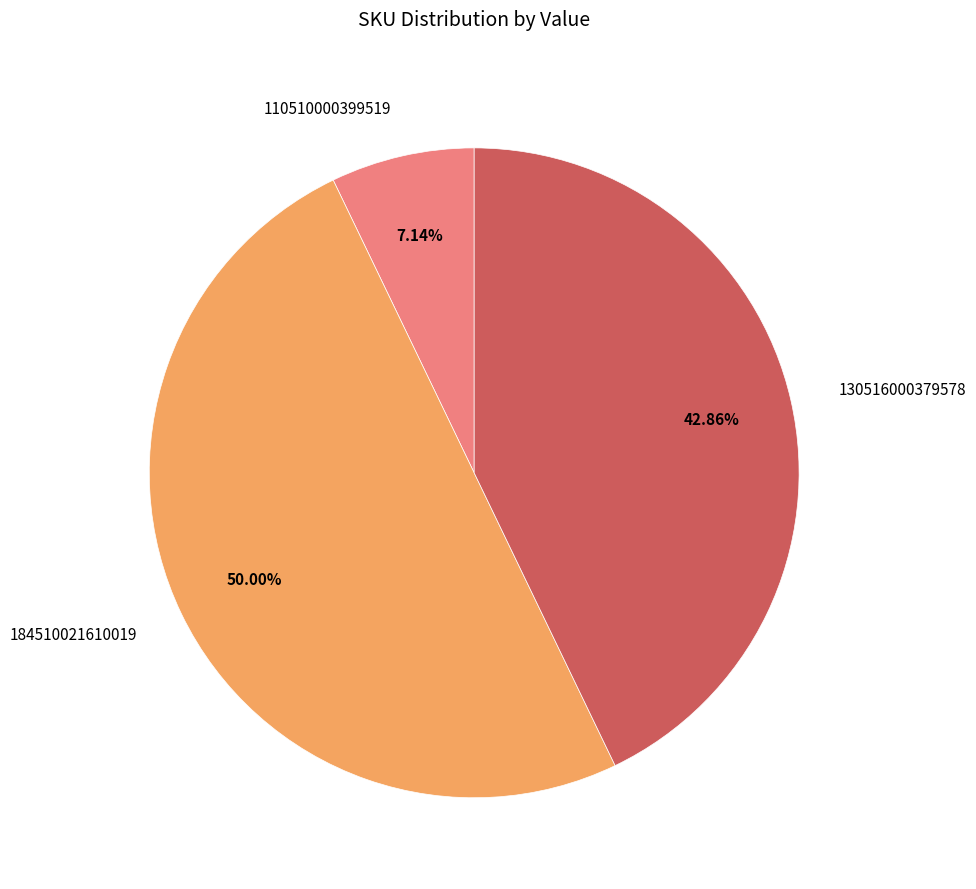

How many slices are in this pie chart?

3